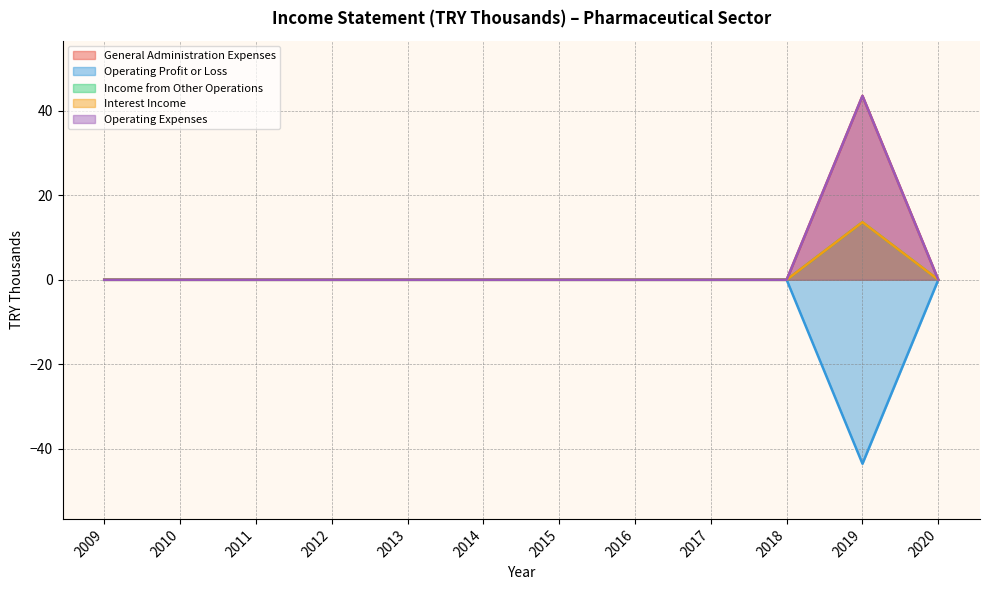

Which series has the largest range (max minus min)?

General Administration Expenses